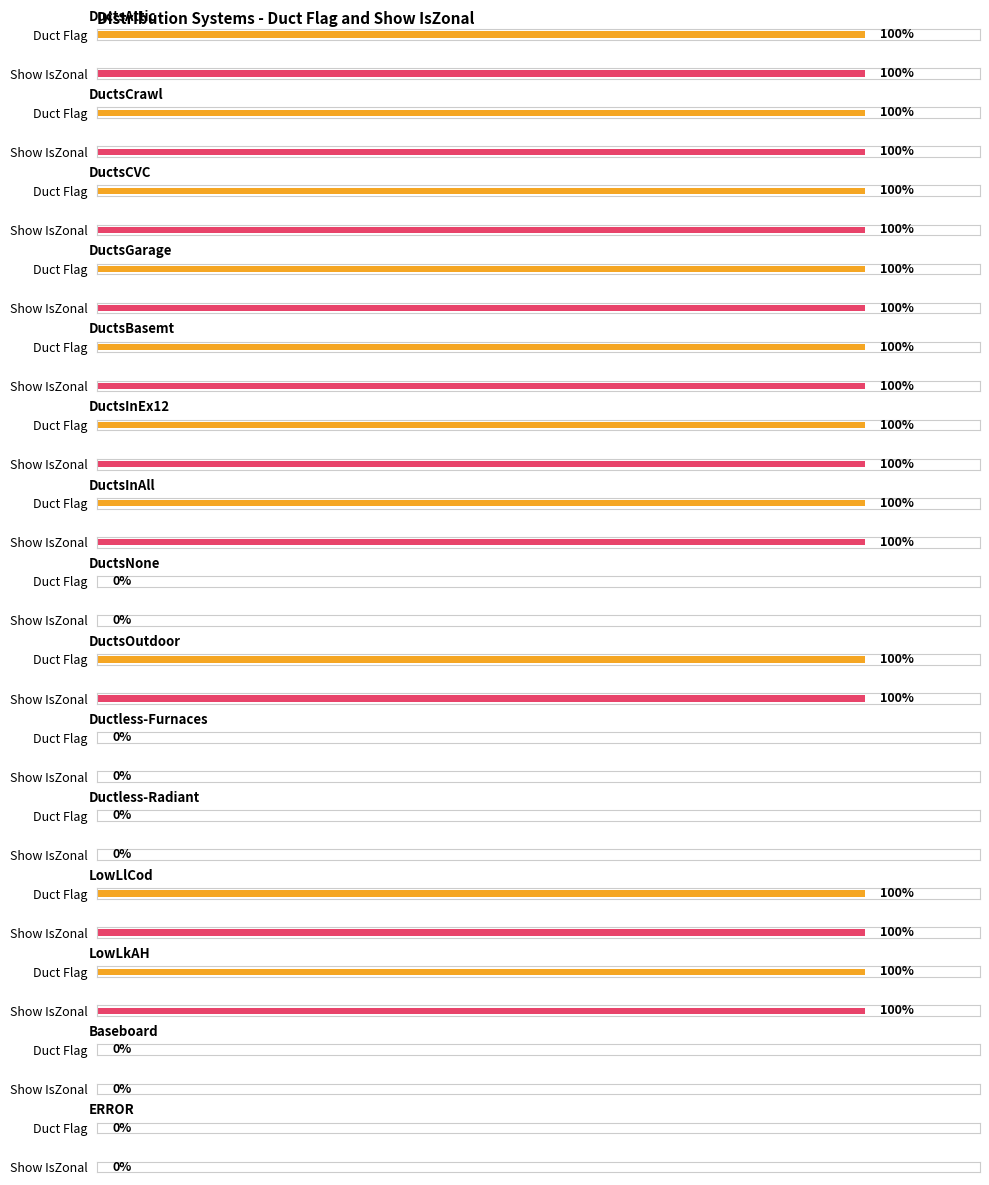

Count the number of data series in this chart.

2